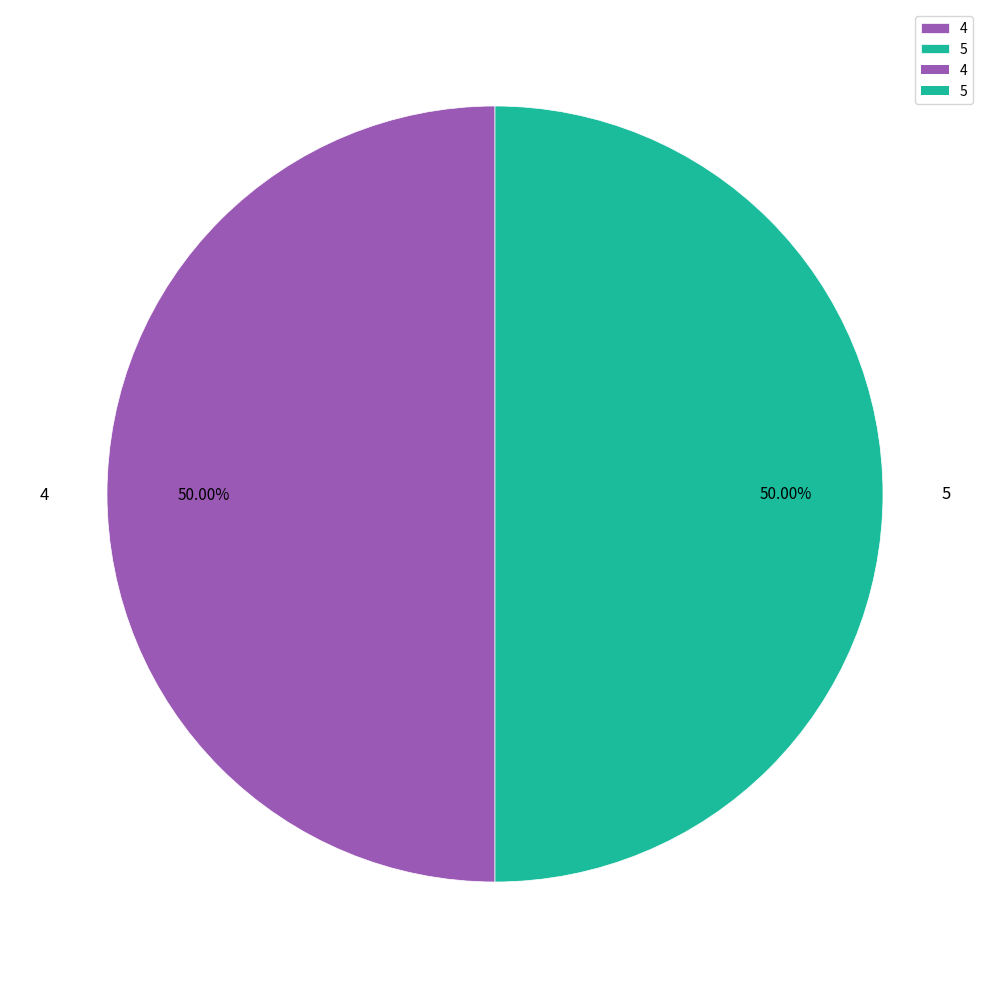

Approximately how many times larger is the value at 4 compared to 5?

1.0